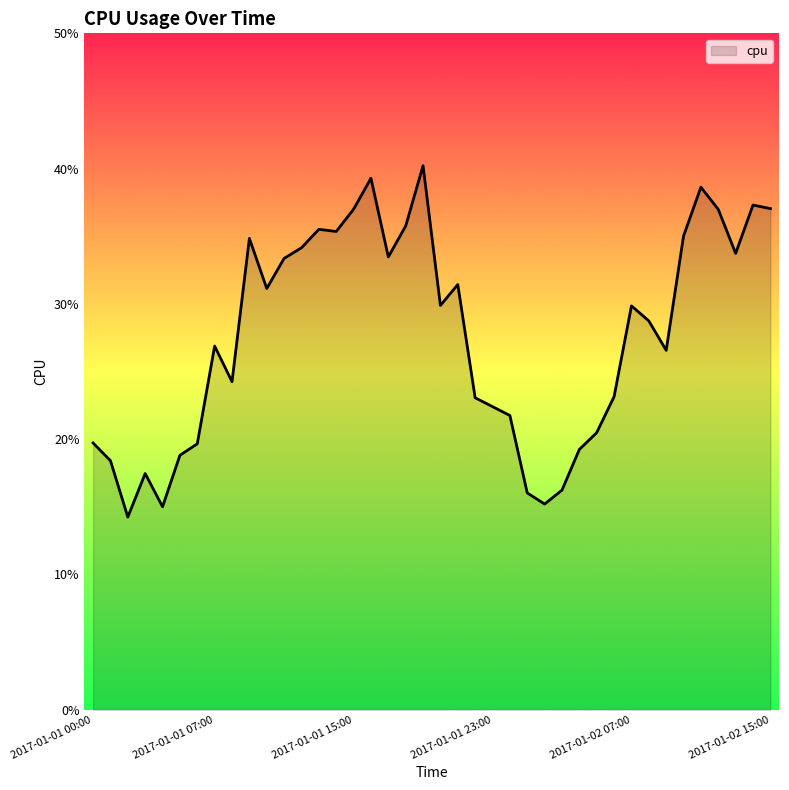

Does the chart display data point markers on the line(s)?

No